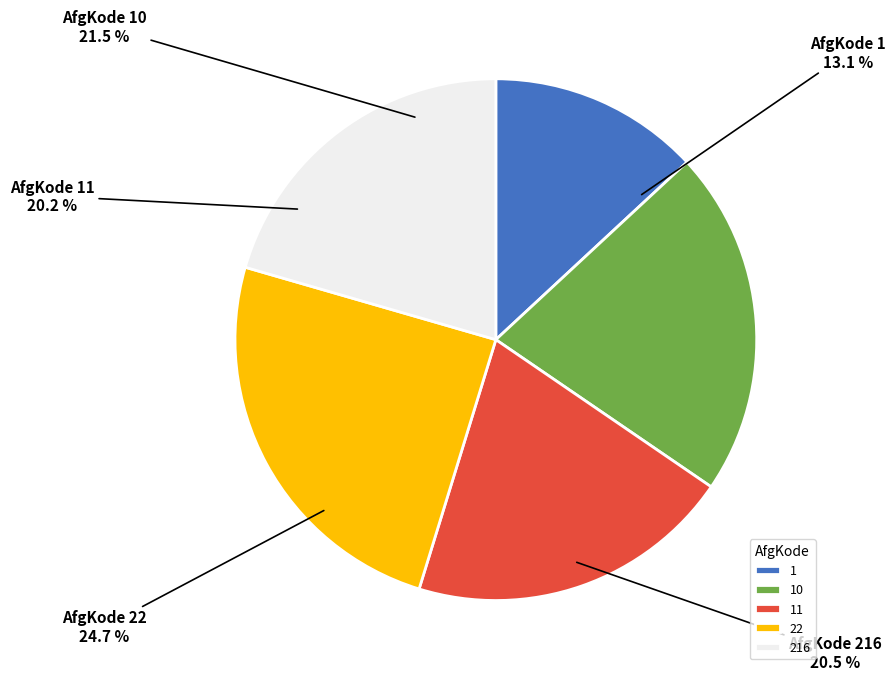

To the nearest percent, what portion does 10 represent?

21%